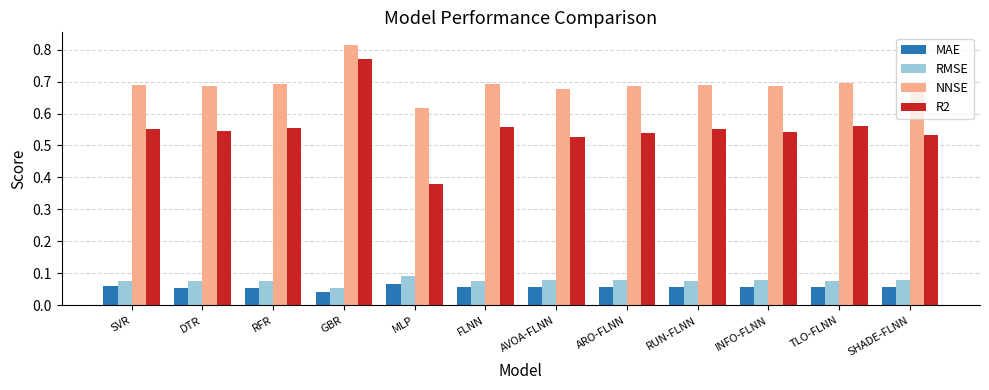

Which category has the highest value across all series?

GBR